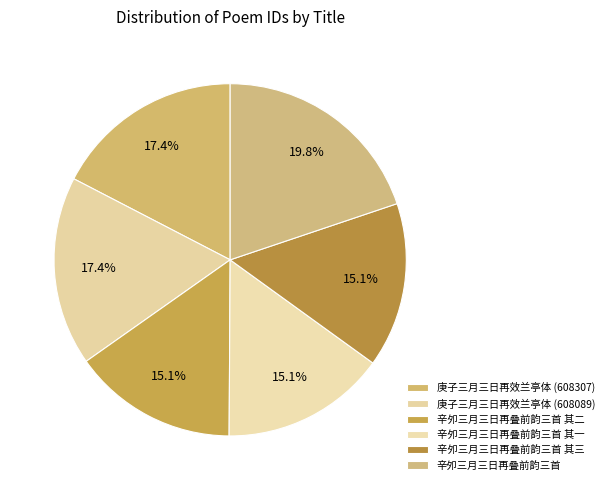

Is it true that 庚子三月三日再效兰亭体 (608089) is 17% of the pie?

True